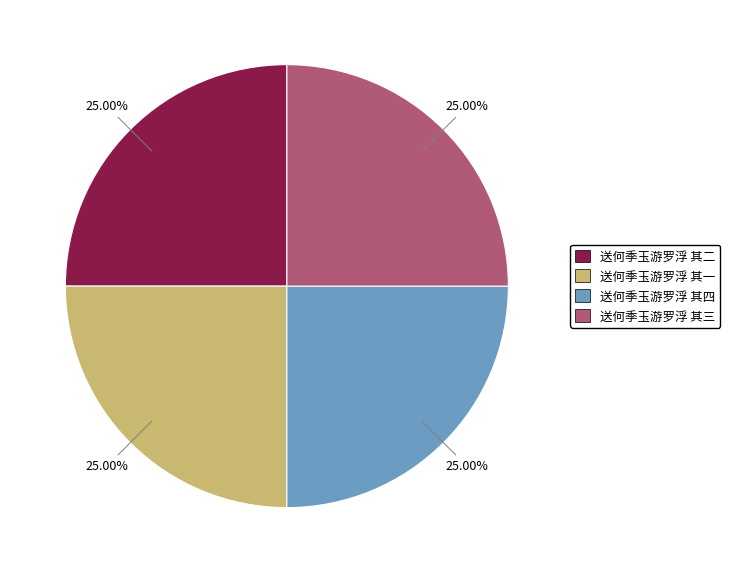

Is it true that 送何季玉游罗浮 其二 is 19% of the pie?

False